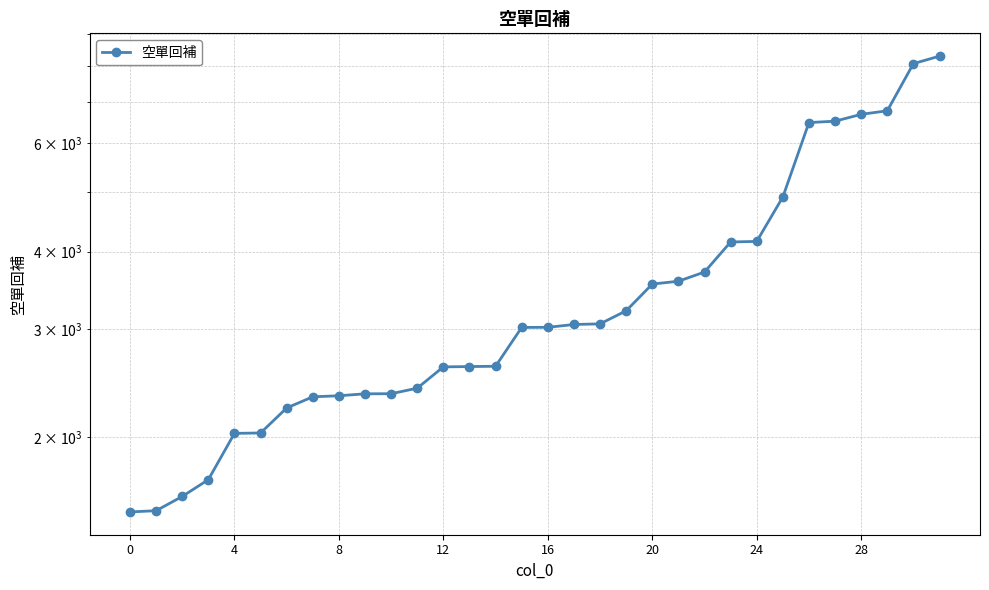

Between 20 and 4, which is larger?

20